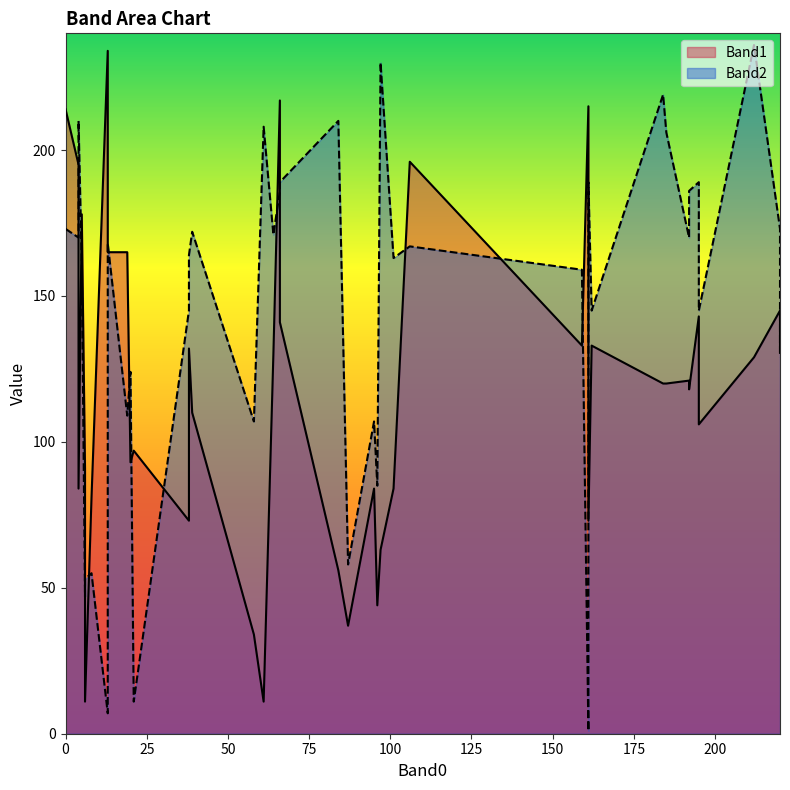

Reading left to right, what are all the values shown in this chart?

Band1: 8=81	4=195	19=165	106=196	84=56	87=37	61=11	20=93	96=44	58=34	101=84	4=84	66=217	192=121	38=73	161=215	97=63	95=84	6=91	5=178	66=141	192=118	38=132	195=143	212=129	161=73	159=133	220=145	195=106	0=214	220=131	162=133	6=11	13=234	13=165	64=130	184=120	39=110	185=120	21=97
Band2: 8=55	4=170	19=109	106=167	84=210	87=58	61=208	20=124	96=85	58=107	101=163	4=210	66=186	192=170	38=145	161=1	97=230	95=107	6=47	5=161	66=189	192=186	38=164	195=189	212=236	161=189	159=159	220=173	195=145	0=173	220=129	162=145	6=53	13=7	13=168	64=171	184=219	39=172	185=206	21=11